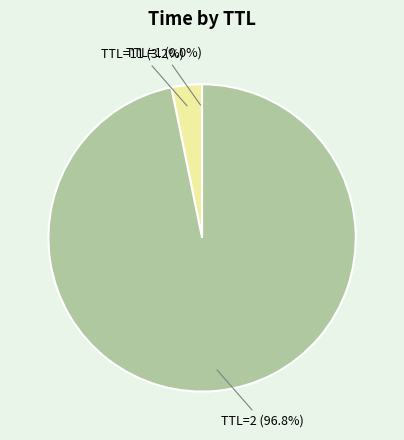

Does any single category account for the majority?

Yes